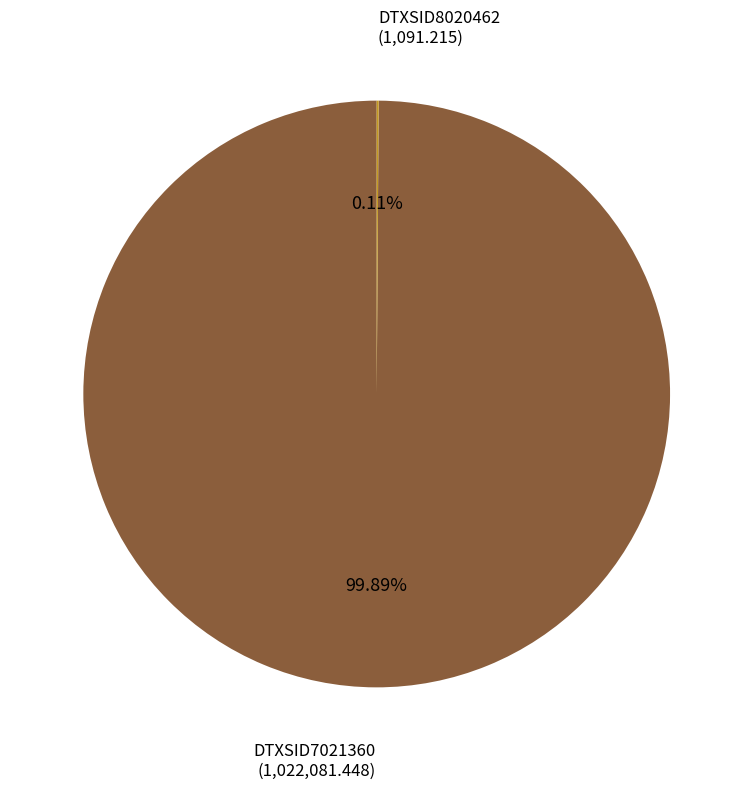

Does DTXSID7021360 account for over 50% of the chart?

Yes